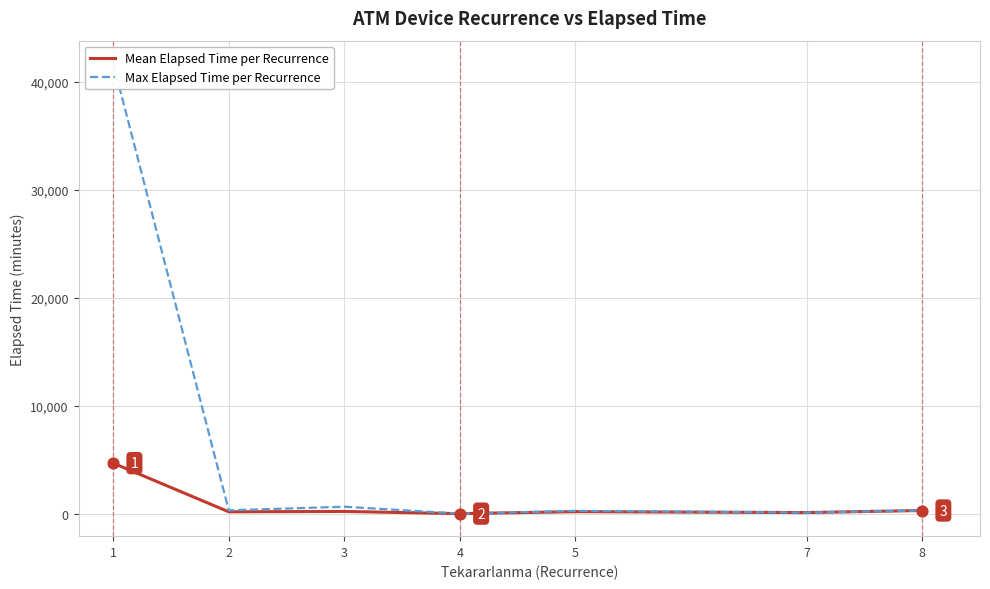

At which category is the sum across all series the highest?

1